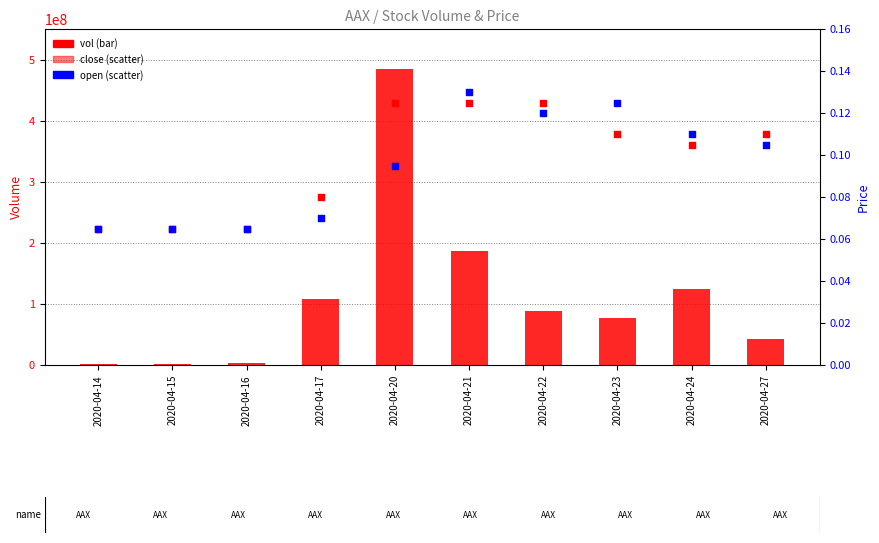

At how many categories does at least one series exceed 340117035?

1